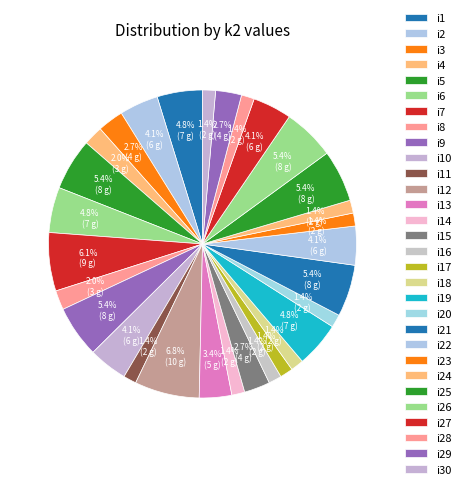

Is it true that i16 is 1% of the pie?

True